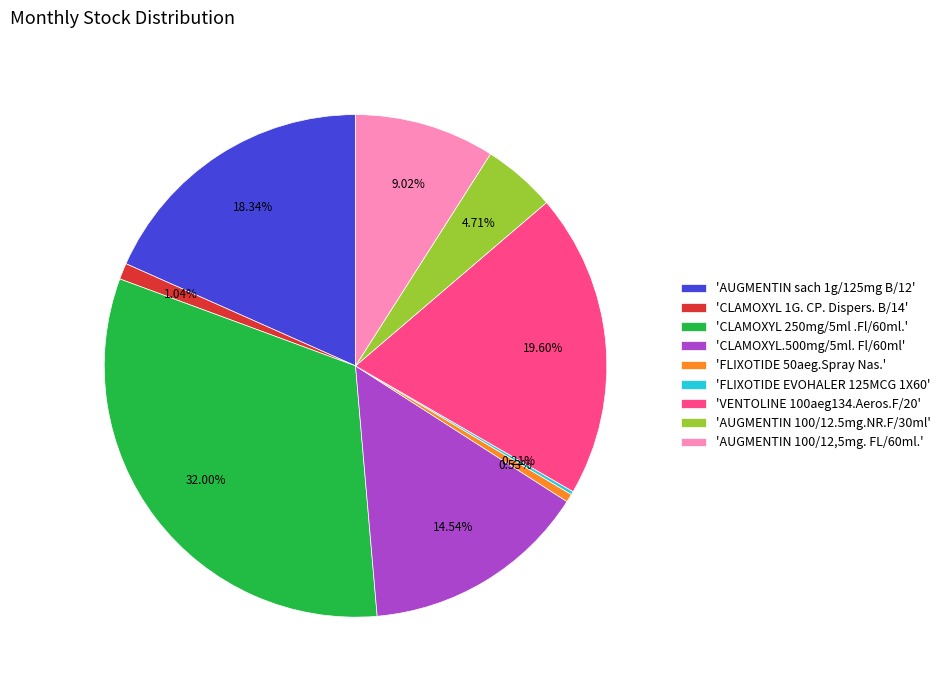

Between 'FLIXOTIDE 50aeg.Spray Nas.' and 'CLAMOXYL.500mg/5ml. Fl/60ml', which is larger?

'CLAMOXYL.500mg/5ml. Fl/60ml'